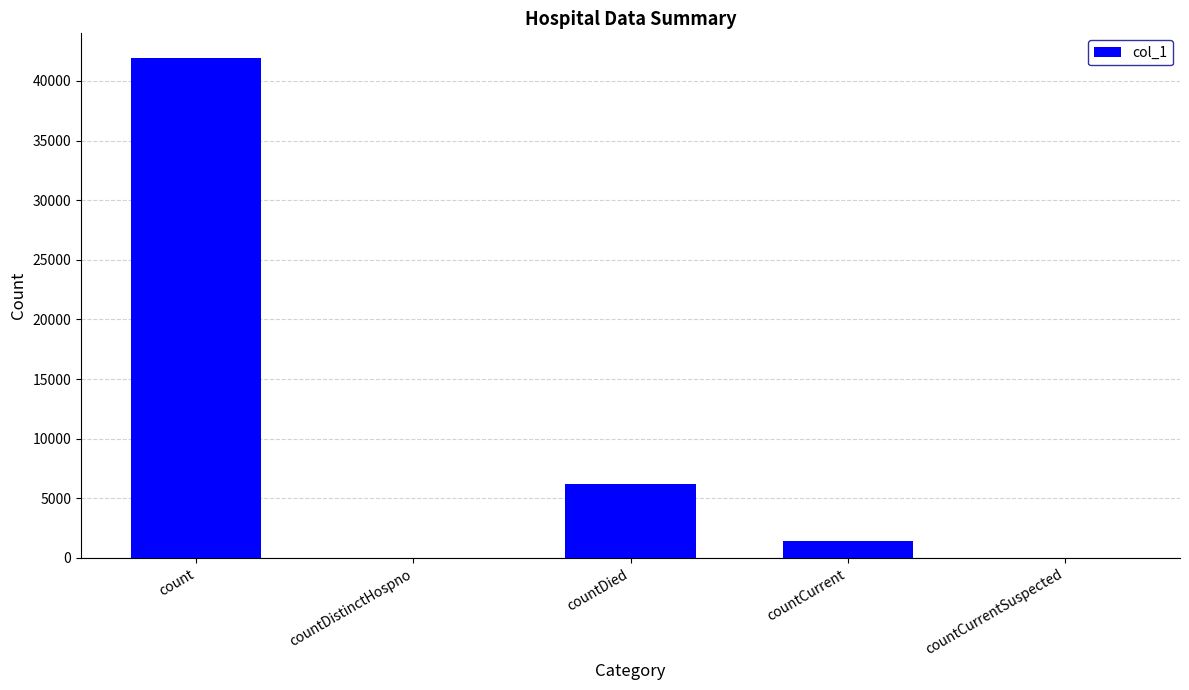

What is the average value?

9891